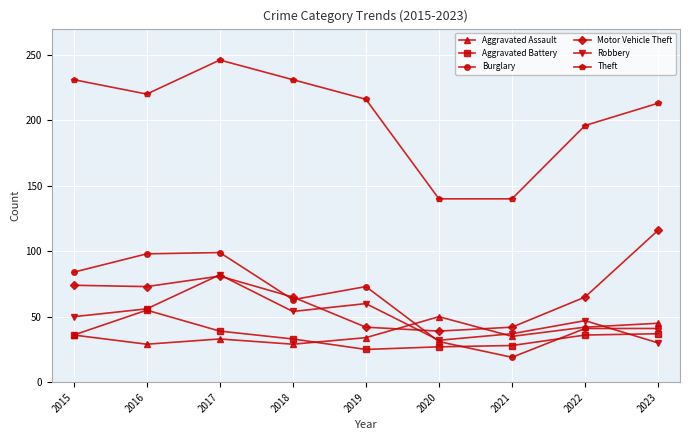

What are all the series names shown in the legend?

Aggravated Assault, Aggravated Battery, Burglary, Motor Vehicle Theft, Robbery, Theft